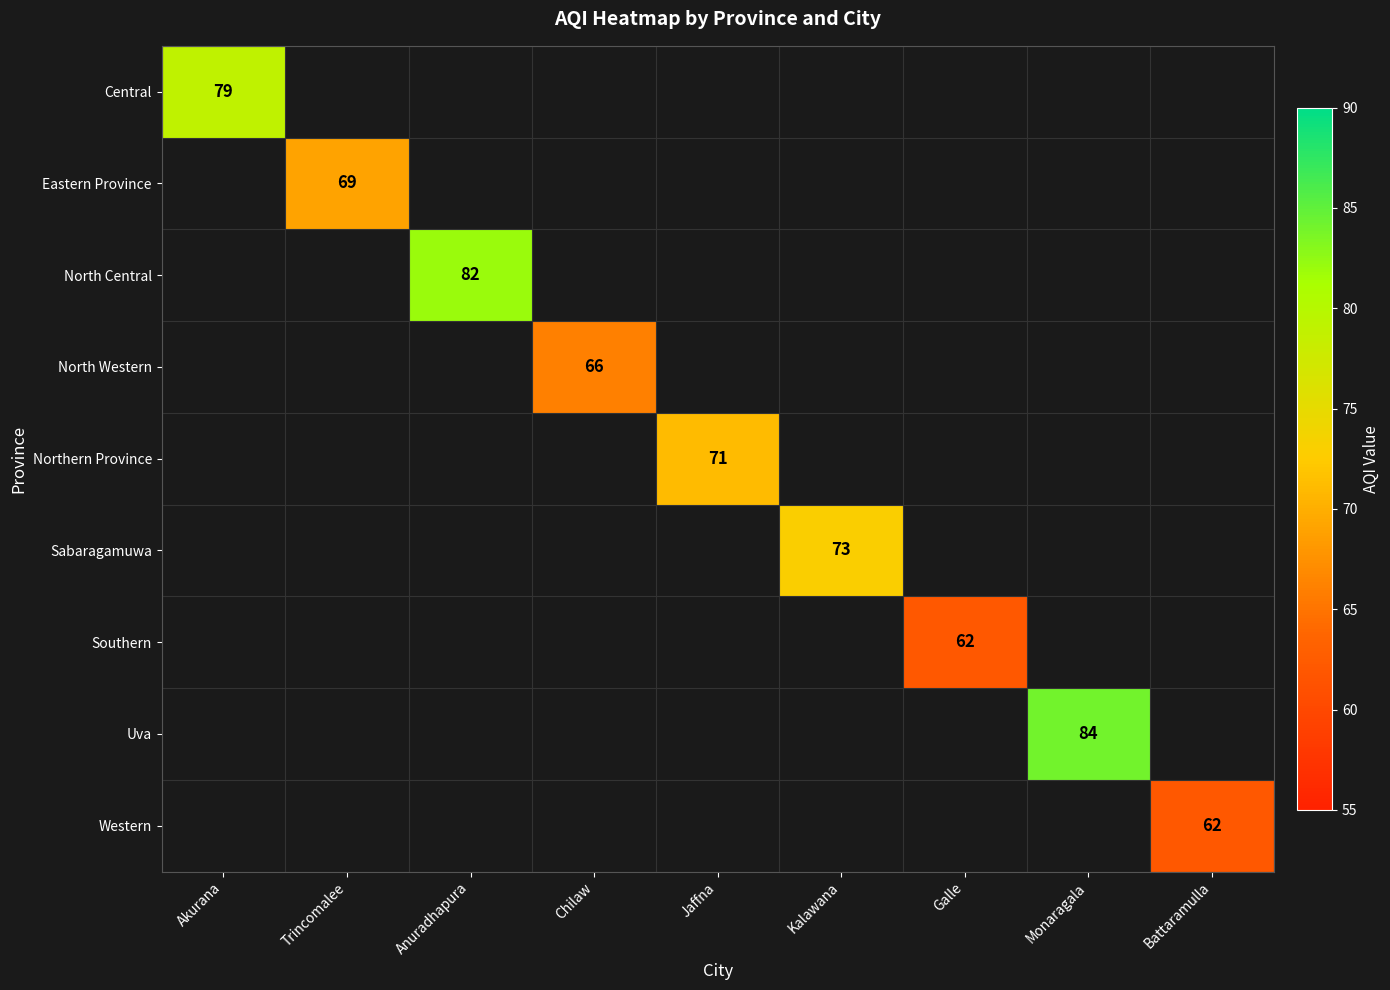

The value of Sabaragamuwa at Kalawana is 73. True or false?

True